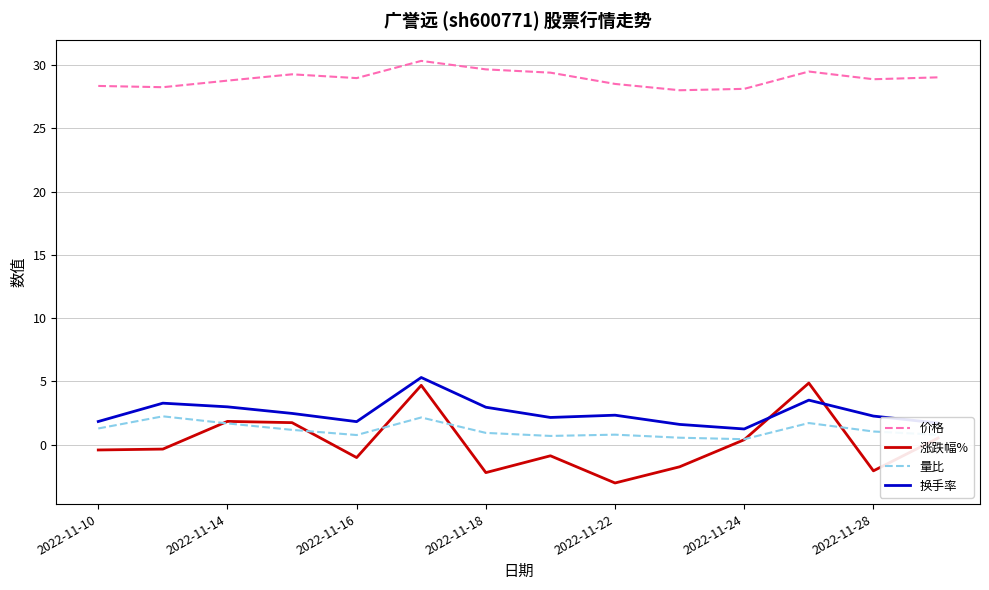

What is the lowest value of the 换手率 series?

1.2